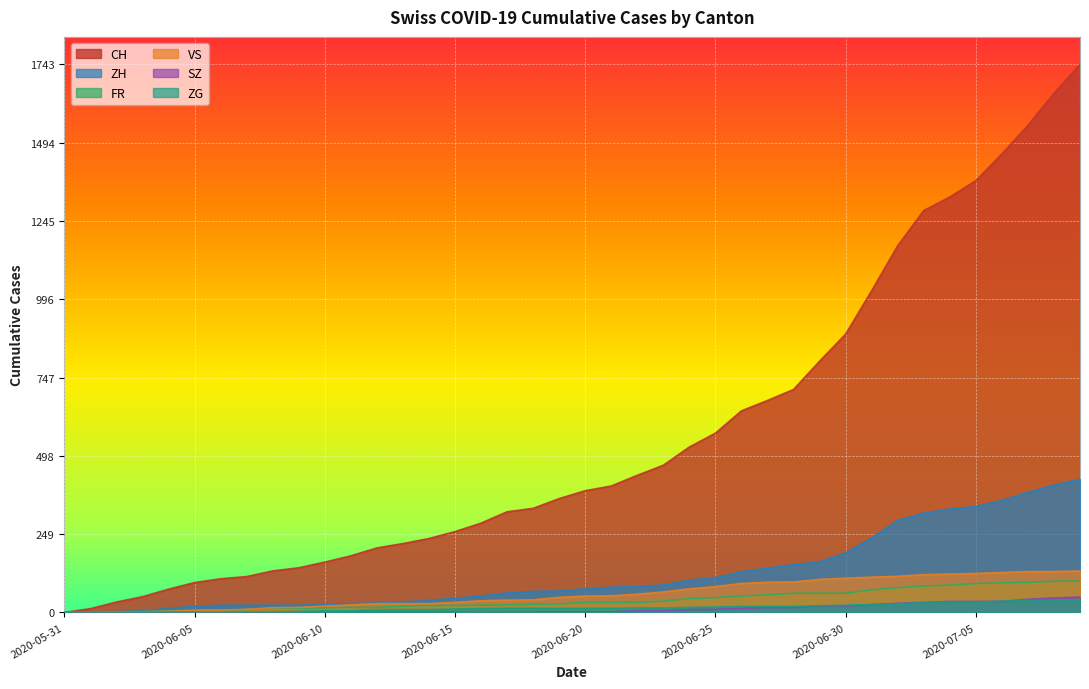

What is the value of the VS point at the 29th from the left?

97